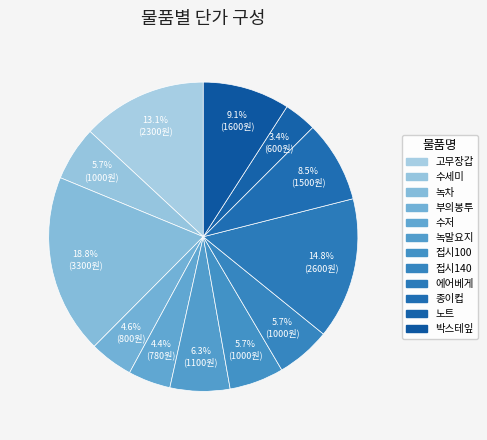

To the nearest percent, what portion does 녹말요지 represent?

6%